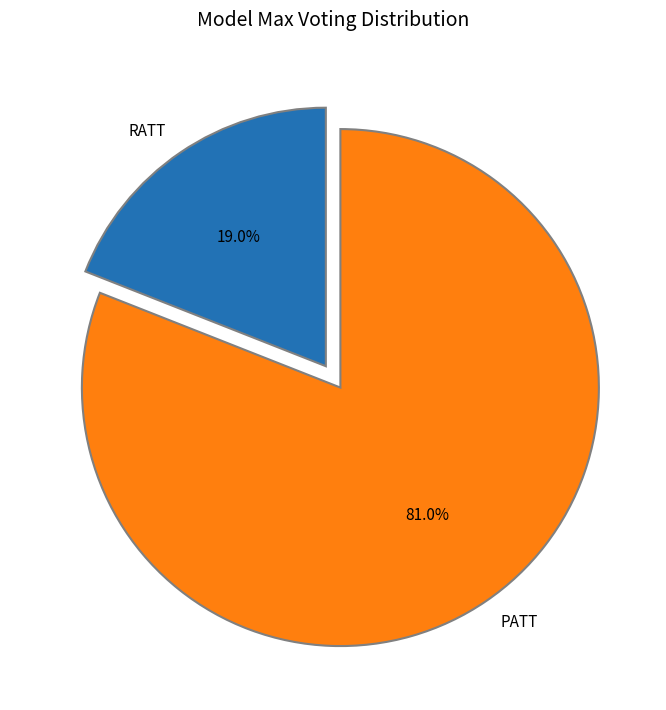

The RATT slice represents 11% of the pie. True or false?

False